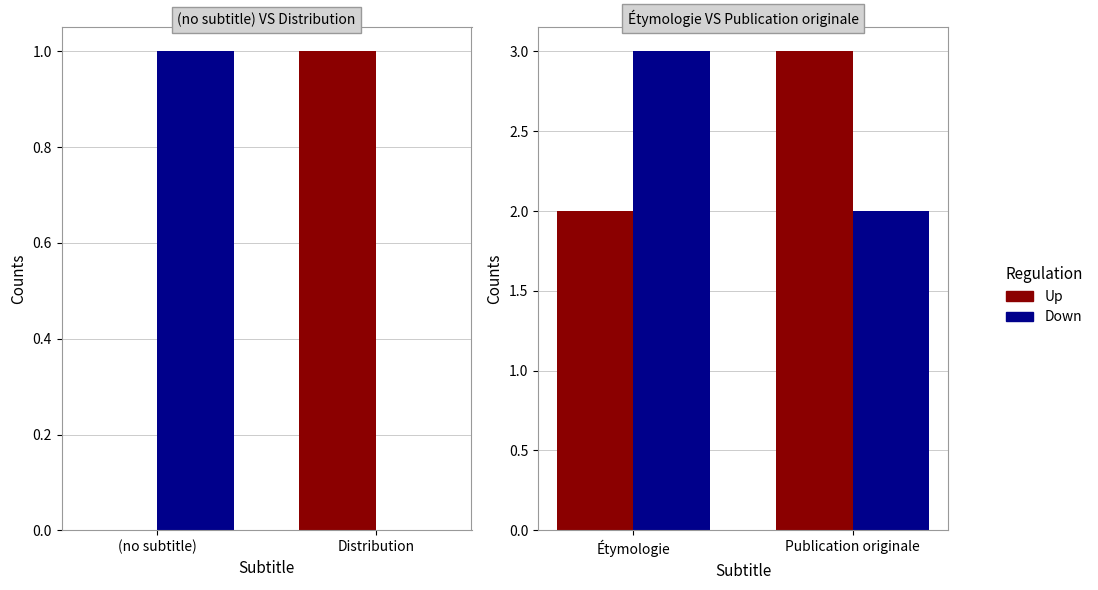

Which series has the largest total across all categories?

Up